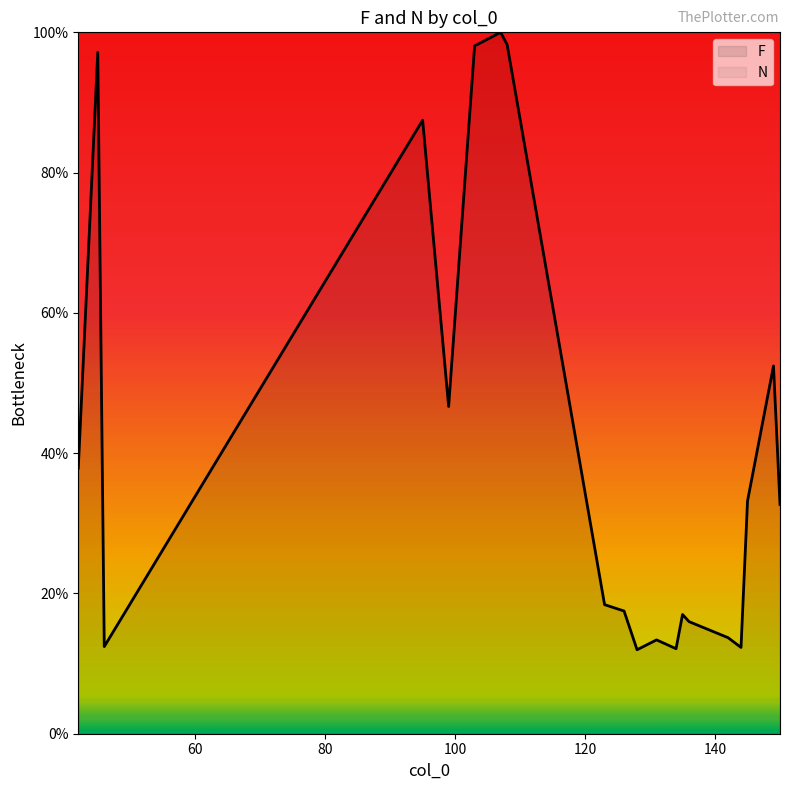

Reading left to right, transcribe all the data shown in this chart.

F: 0.4	1.0	0.1	0.9	0.5	1.0	1.0	1.0	0.2	0.2	0.1	0.1	0.1	0.2	0.2	0.1	0.1	0.3	0.5	0.3
N: 1.0	1.0	1.0	1.0	1.0	1.0	1.0	1.0	1.0	1.0	1.0	1.0	1.0	1.0	1.0	1.0	1.0	1.0	1.0	1.0